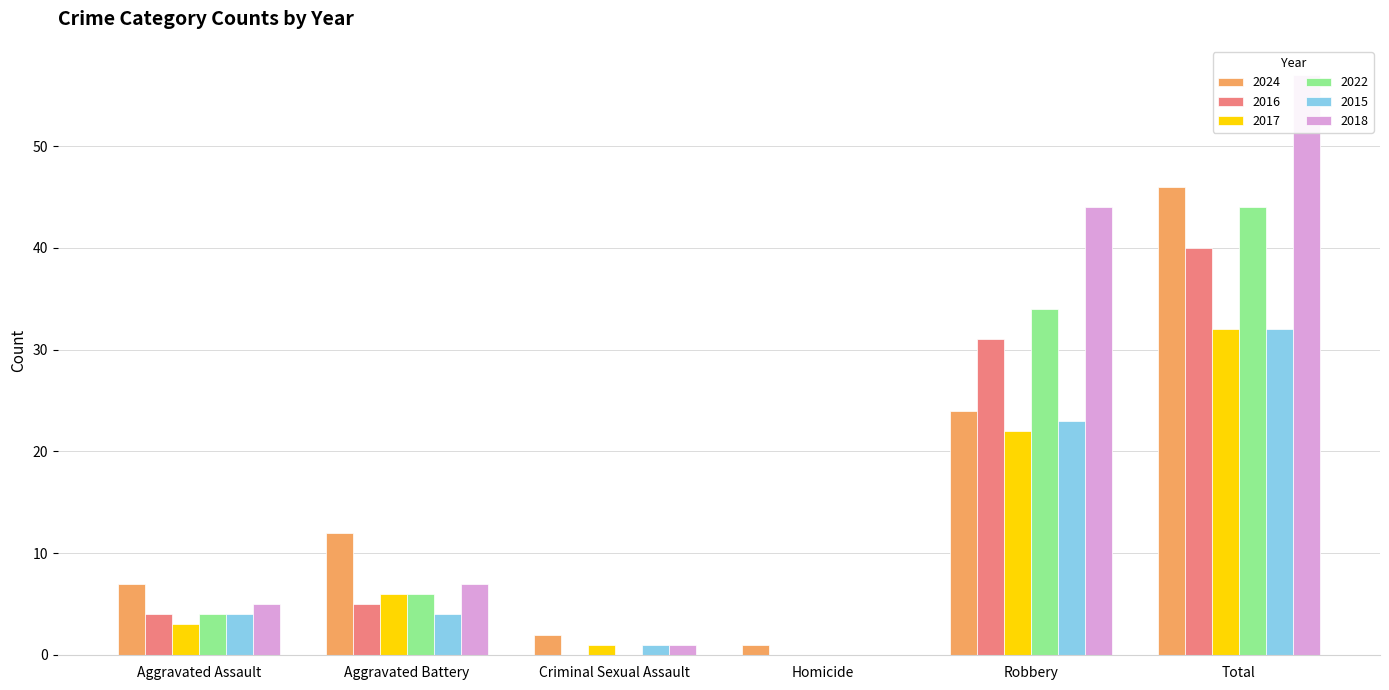

How many values in 2022 are above zero?

4